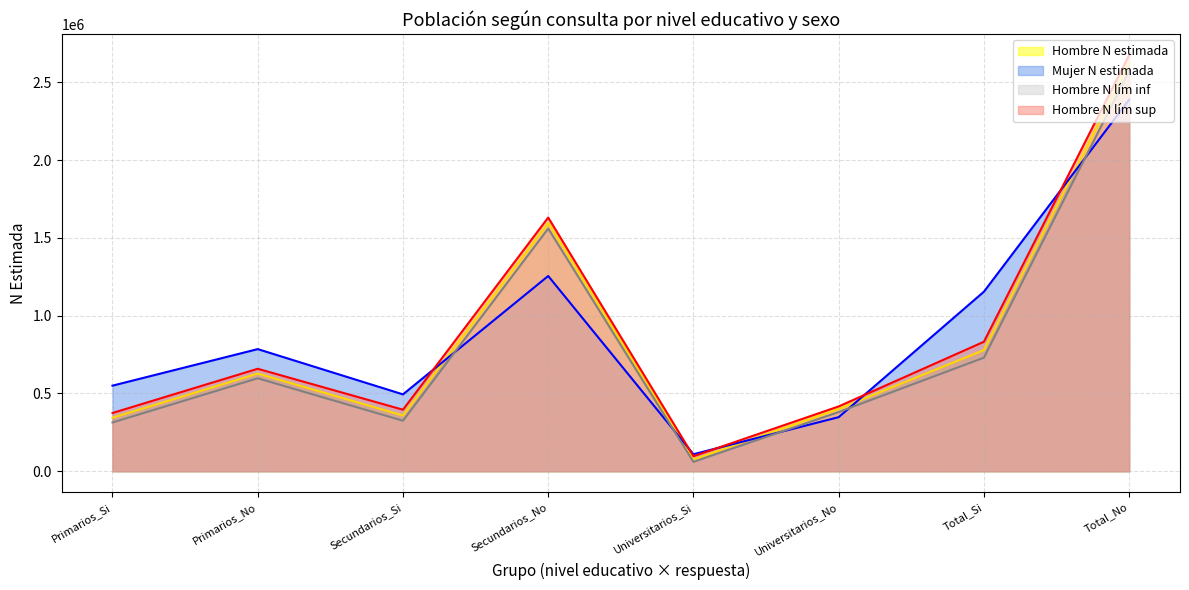

What position from the left is Universitarios_Si?

5